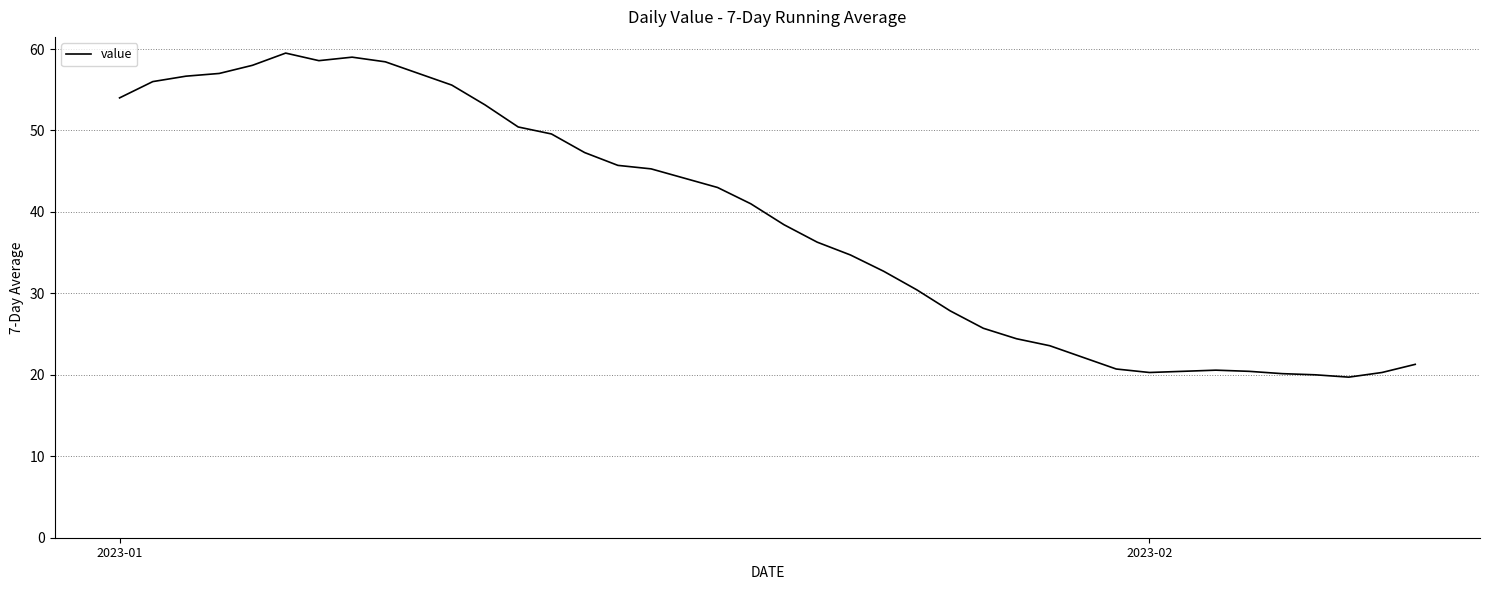

What is the smallest value displayed?

19.7